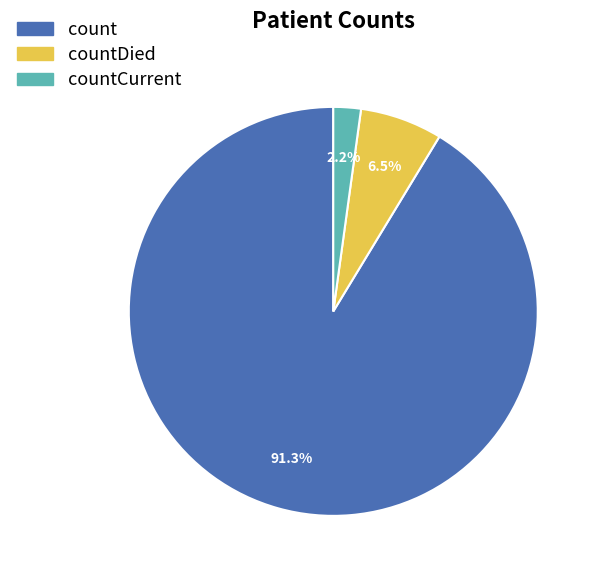

Count the number of slices in the pie.

3